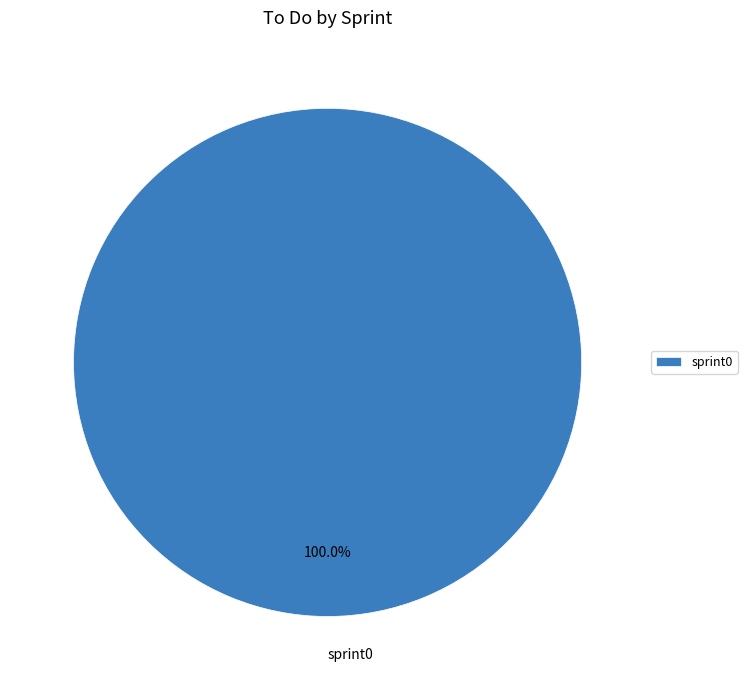

Does any single category account for the majority?

Yes